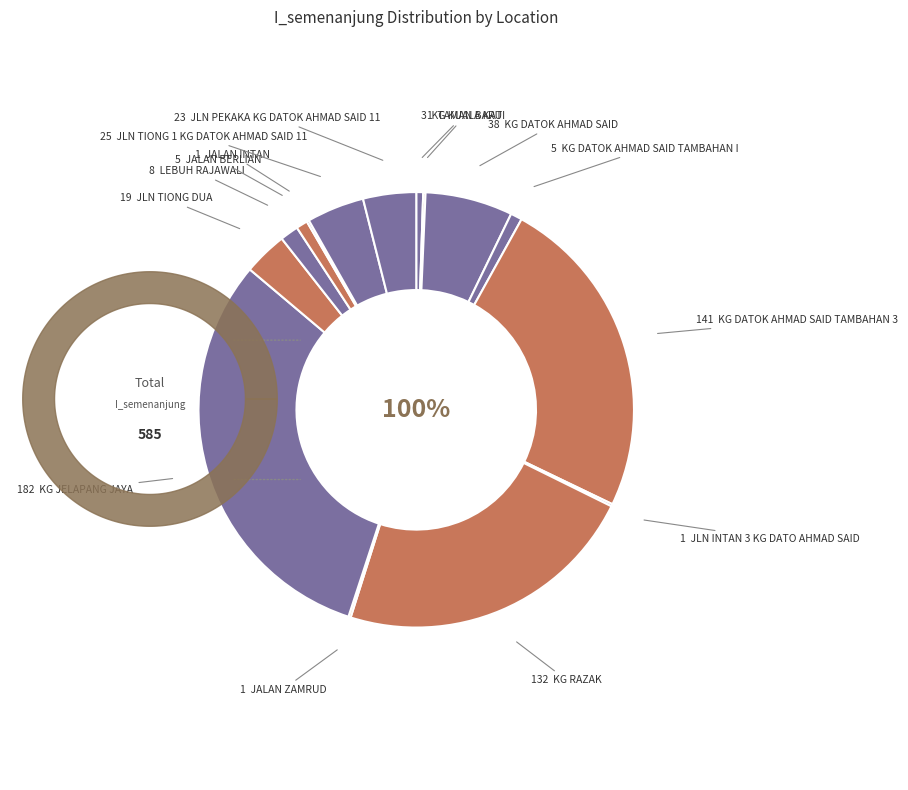

Between KG JELAPANG JAYA and KUARTERS PENDIDIKAN SMK JELAPANG JAYA, which is larger?

KG JELAPANG JAYA